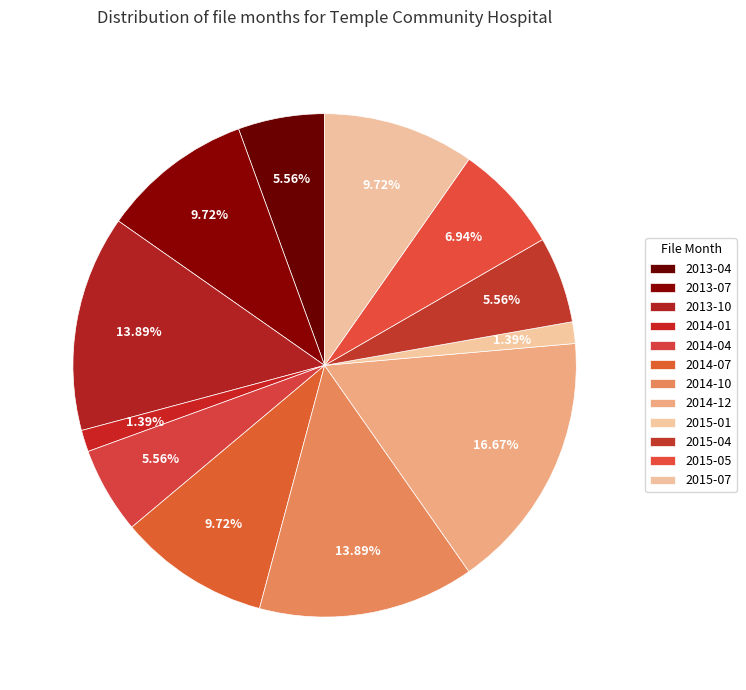

To the nearest percent, what percentage of the pie is 2014-07?

10%